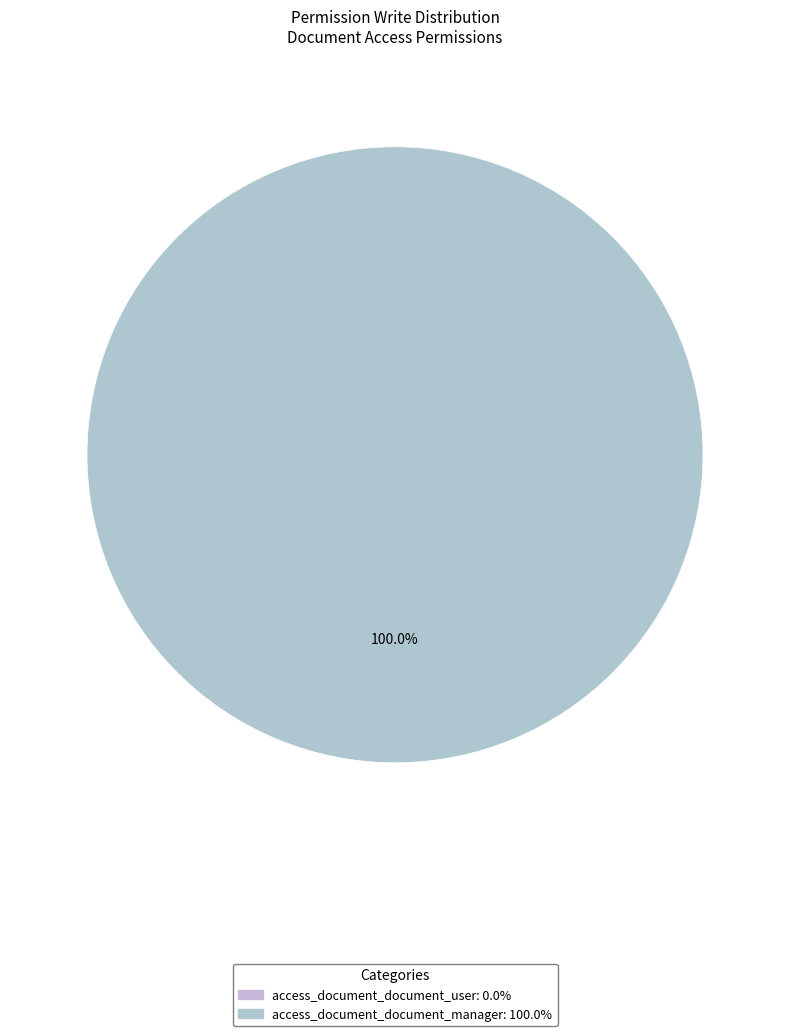

Does access_document_document_manager account for over 50% of the chart?

Yes